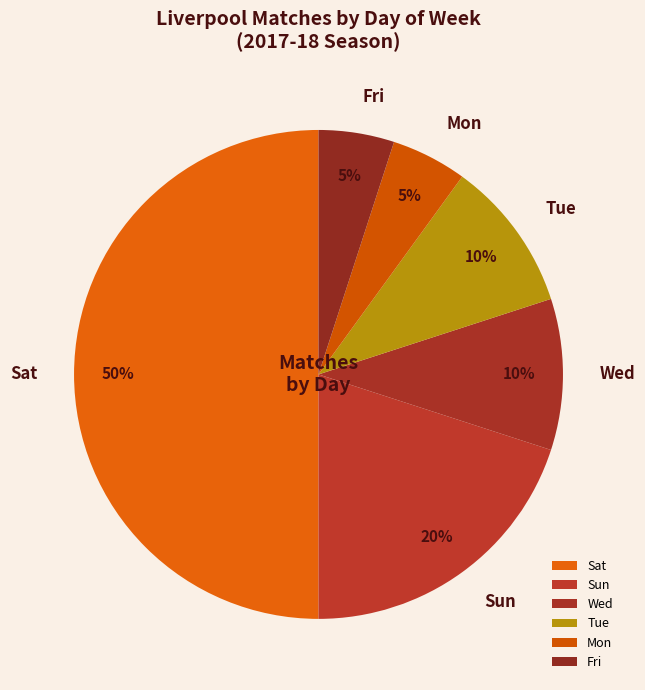

To the nearest percent, what portion does Wed represent?

10%